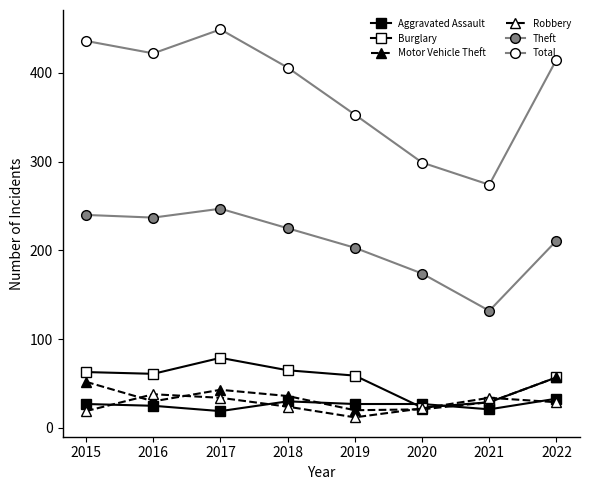

How many lines are shown in the chart?

6